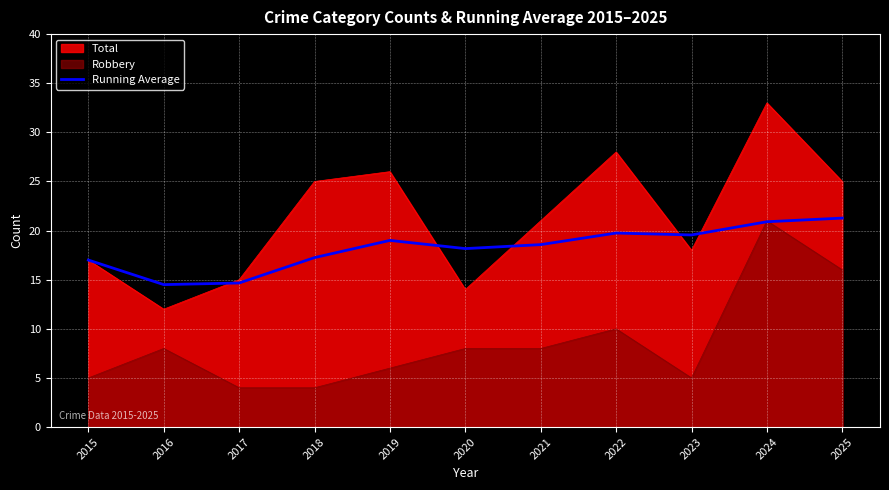

What is the smallest value displayed?

4.0